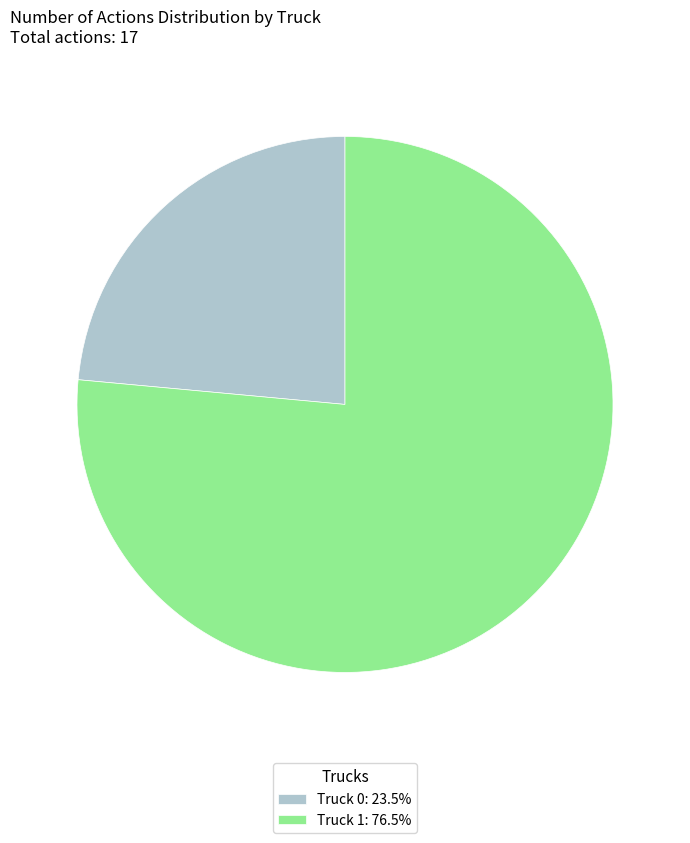

Count the number of slices in the pie.

2